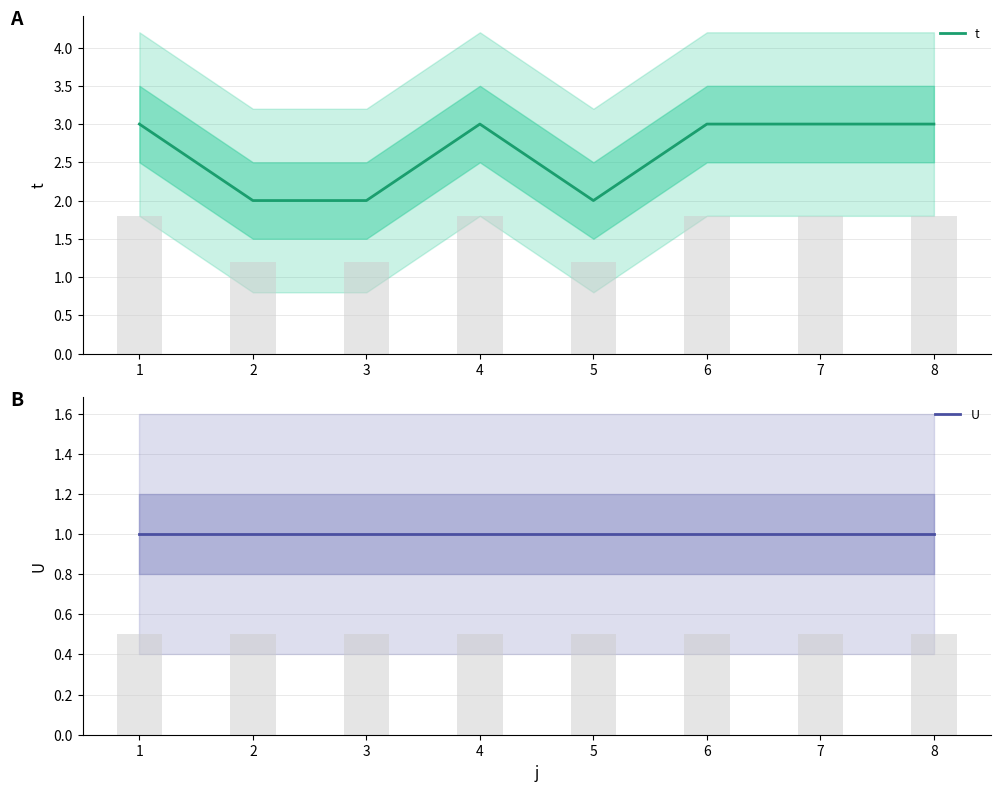

What is the difference between the maximum and minimum values in the t series?

1